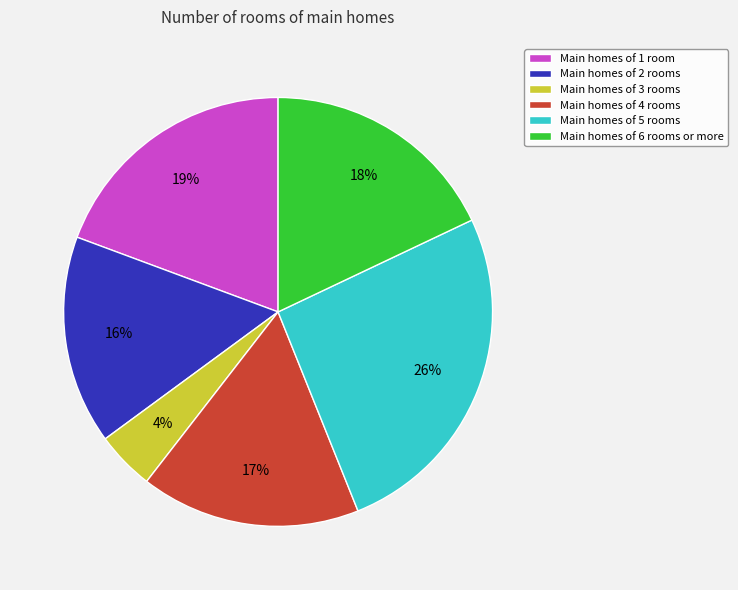

What is the ratio of the value at Main homes of 5 rooms to the value at Main homes of 2 rooms?

1.6